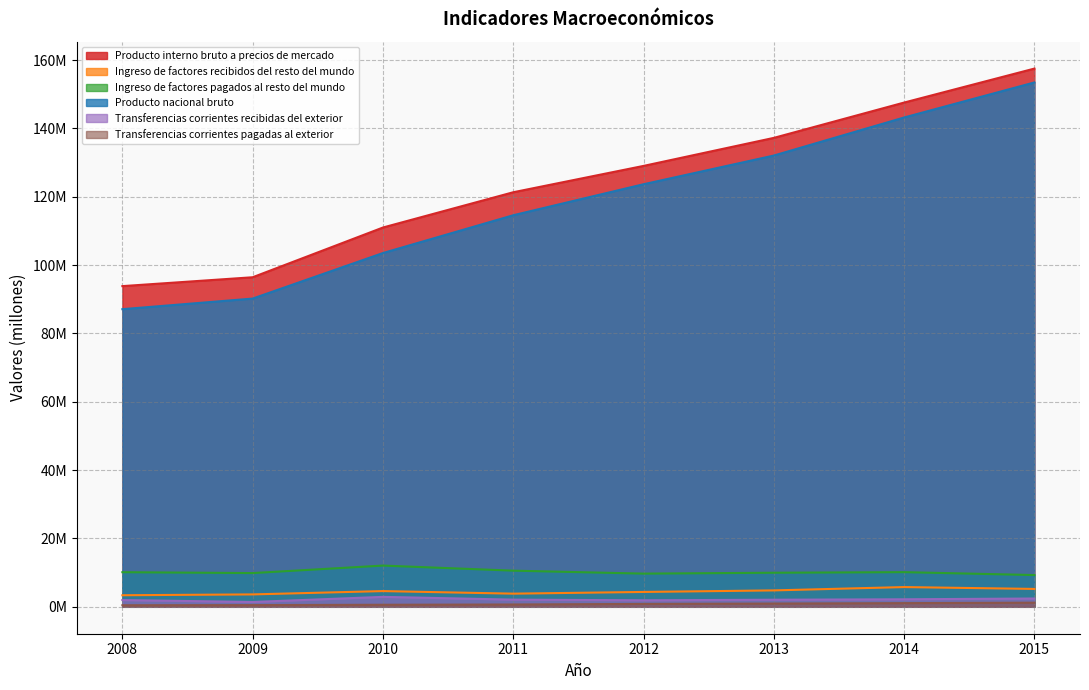

Reading left to right, what are all the values shown in this chart?

Producto interno bruto a precios de mercado: 93847932	96443761	110998729	121319462	129027553	137229576	147568108	157510721
Ingreso de factores recibidos del resto del mundo: 3384888	3630917	4601019	3850813	4349006	4801658	5776445	5232973
Ingreso de factores pagados al resto del mundo: 10130767	9872180	12066777	10579684	9714577	9972339	10145243	9290657
Producto nacional bruto: 87102053	90202497	103532971	114590591	123661981	132058895	143199311	153453037
Transferencias corrientes recibidas del exterior: 1982247	1410231	2909355	2100394	1902992	2074306	2202629	2429389
Transferencias corrientes pagadas al exterior: 458808	499102	599352	675339	845022	954505	1075929	1208515